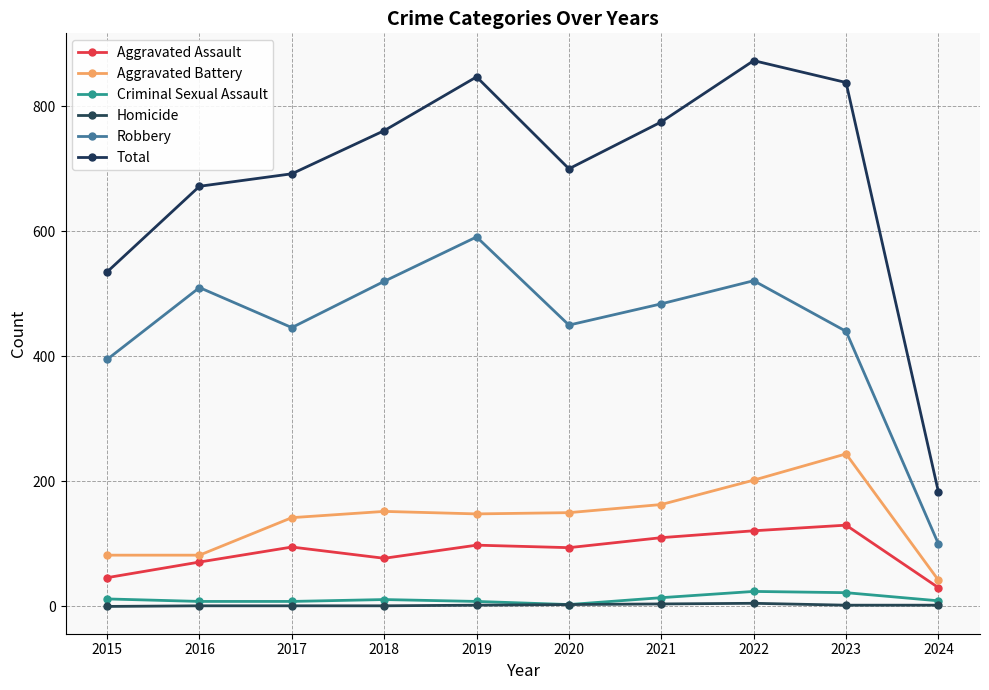

At how many categories does at least one series exceed 441?

9